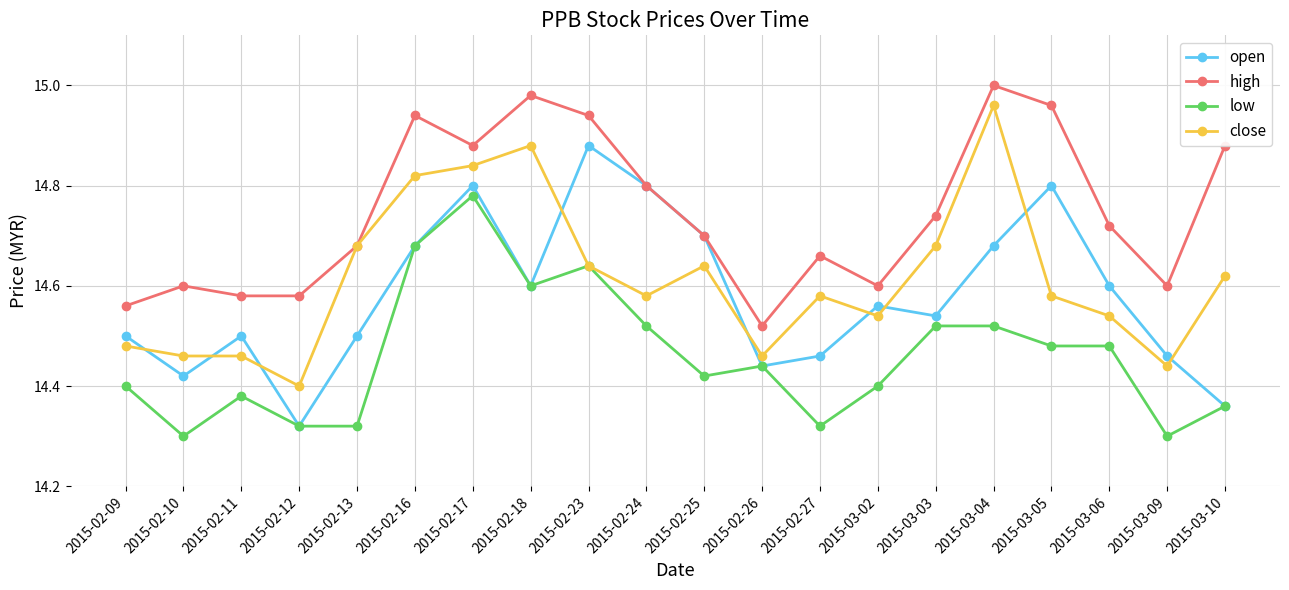

At which category is the sum across all series the highest?

2015-02-17